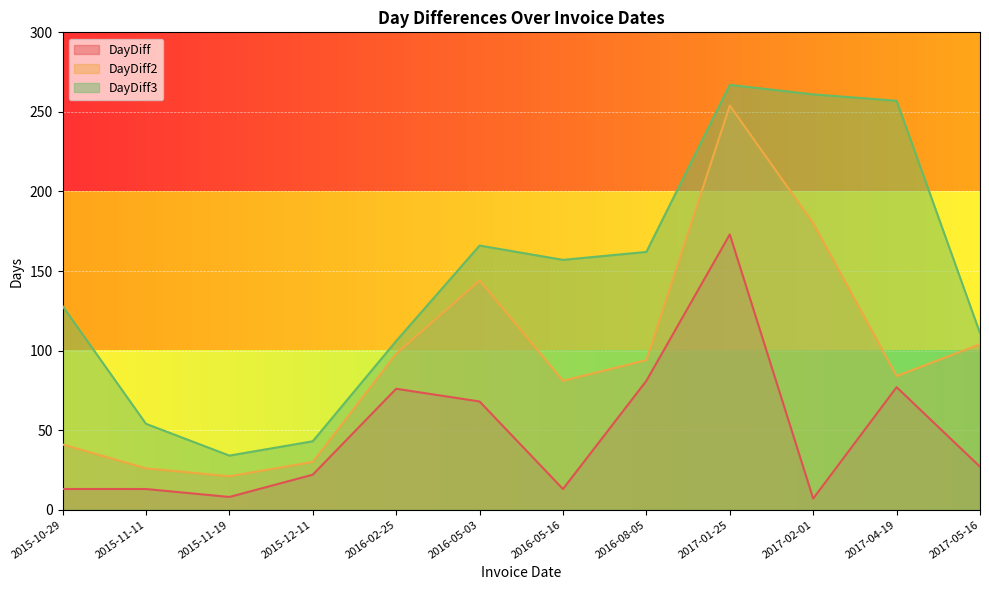

List the series in order of their overall mean, highest first.

DayDiff3, DayDiff2, DayDiff